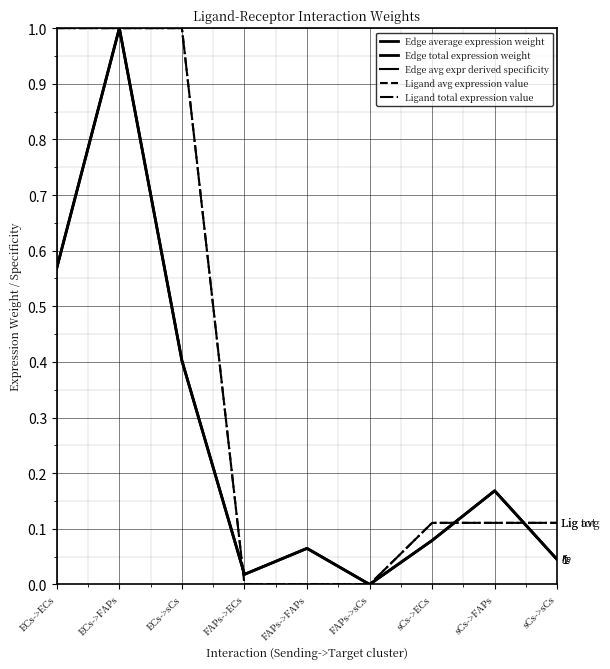

Does the chart display data point markers on the line(s)?

No